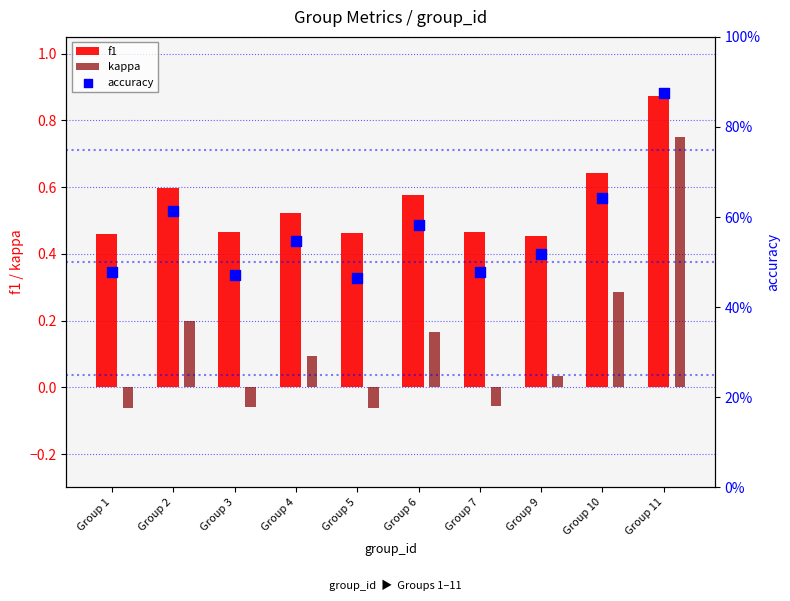

At which category is the sum across all series the highest?

Group 11